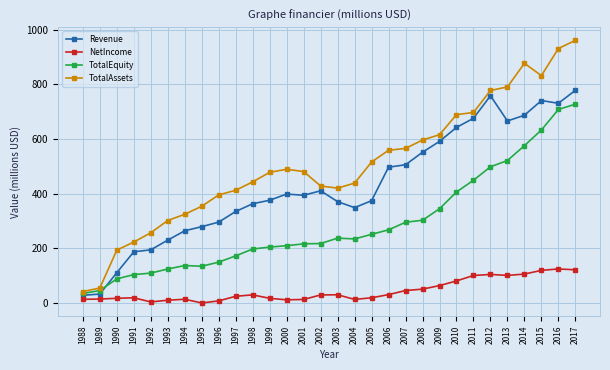

True or false: NetIncome has a value of 30.3 at 1998.

True